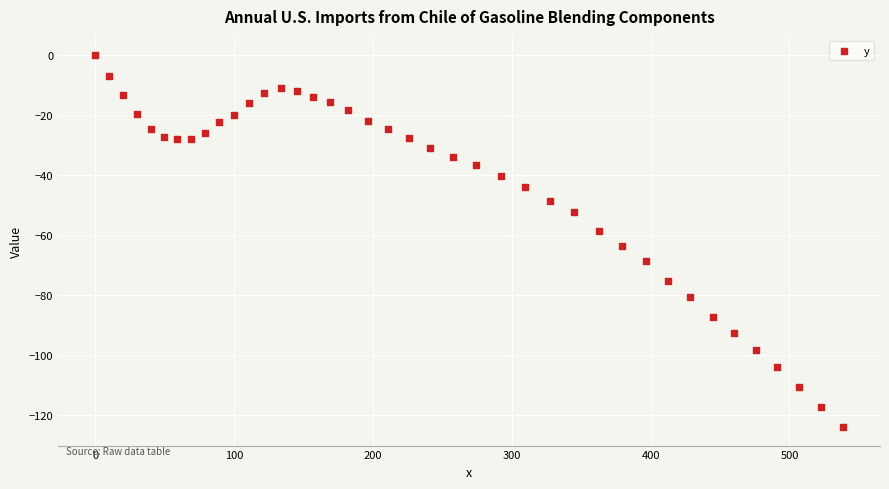

What Y value in the scatter plot is closest to -62?

-63.7